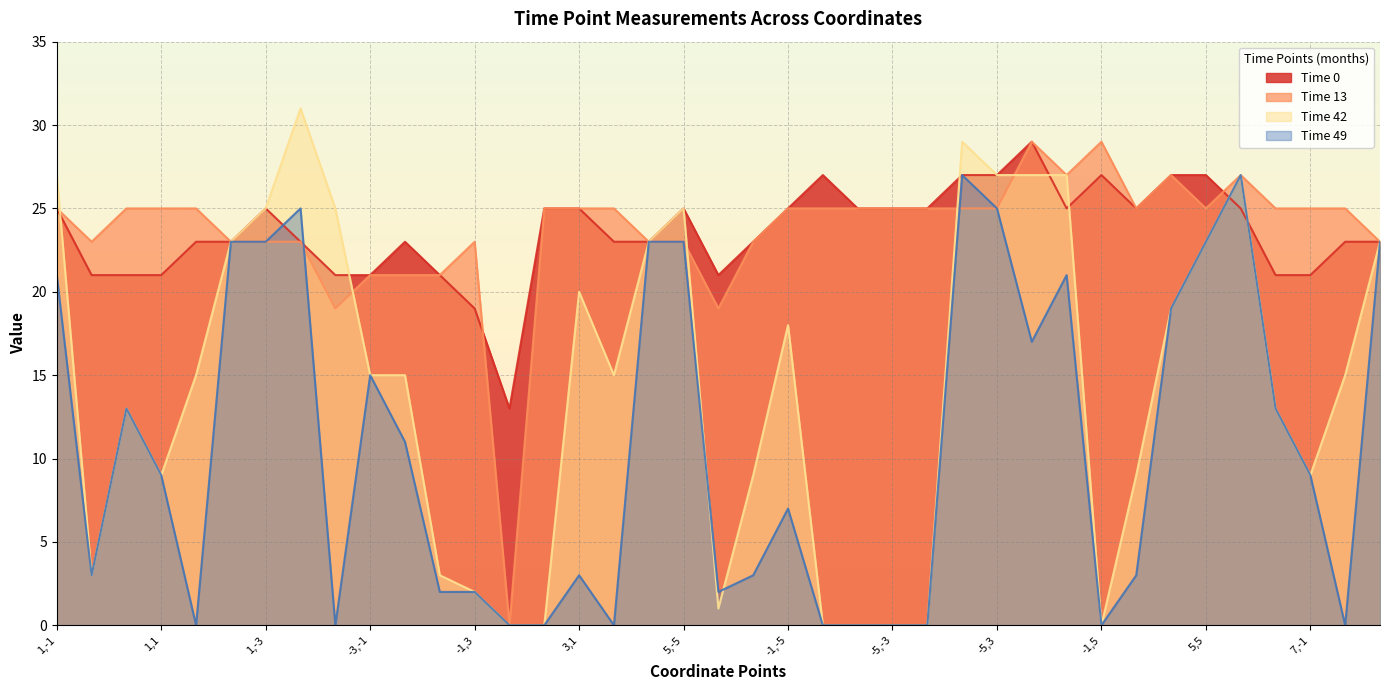

How many series are shown in this chart?

4